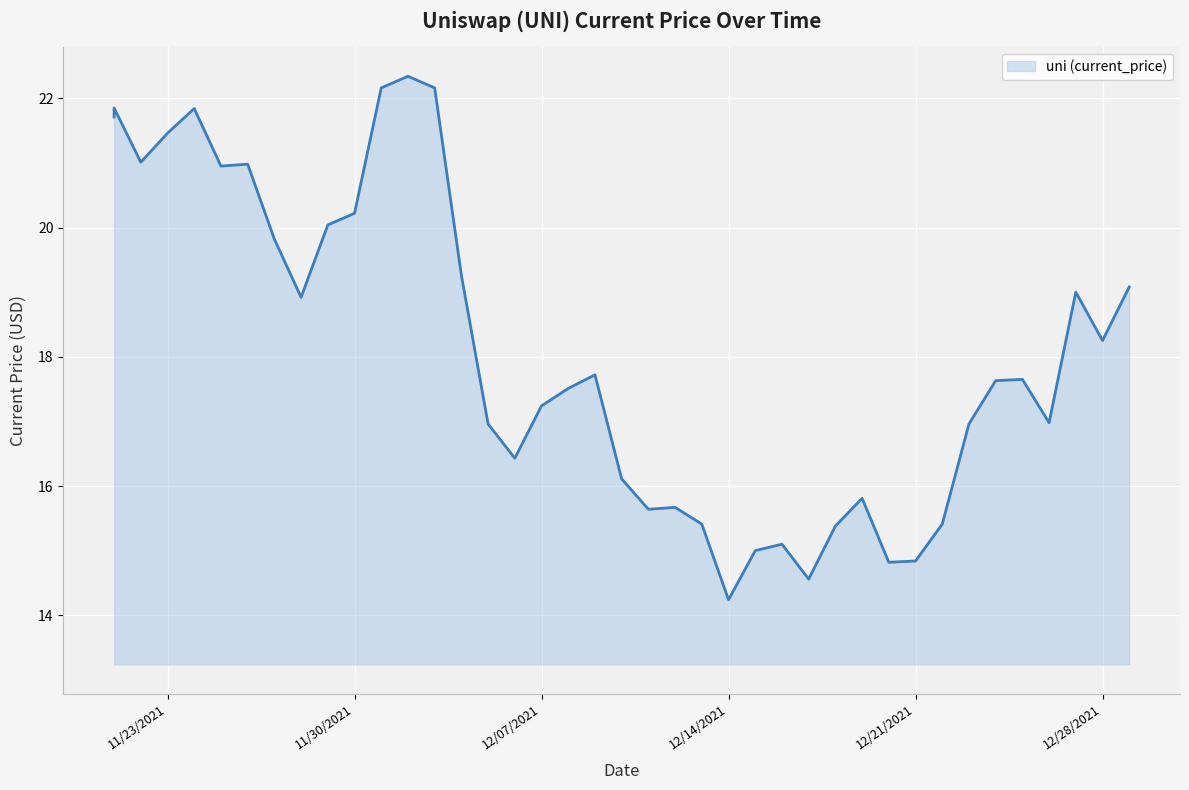

Reading right to left, what are all the values shown in this chart?

19.1	18.2	19.0	17.0	17.6	17.6	17.0	15.4	14.8	14.8	15.8	15.4	14.6	15.1	15.0	14.2	15.4	15.7	15.6	16.1	17.7	17.5	17.2	16.4	17.0	19.3	22.2	22.3	22.2	20.2	20.0	18.9	19.8	21.0	20.9	21.8	21.5	21.0	21.9	21.7